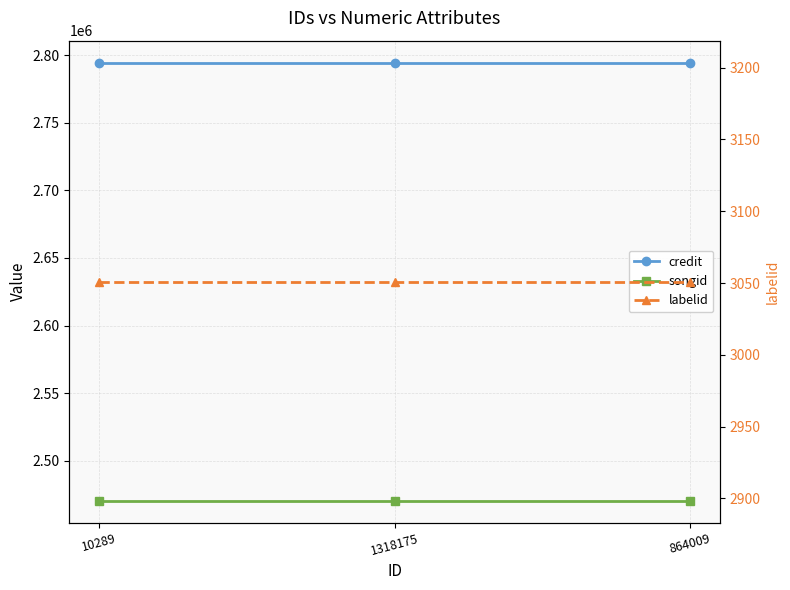

What is the sum of the credit values at 864009 and 1318175?

5589124